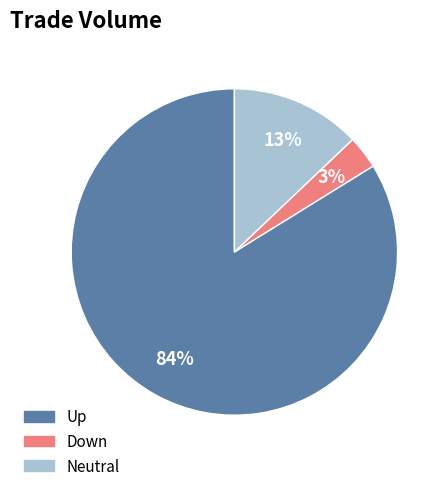

Is there any slice that represents more than half of the pie?

Yes